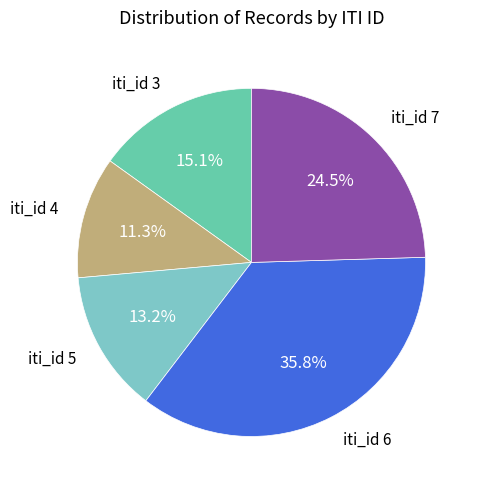

How many segments does this pie chart have?

5